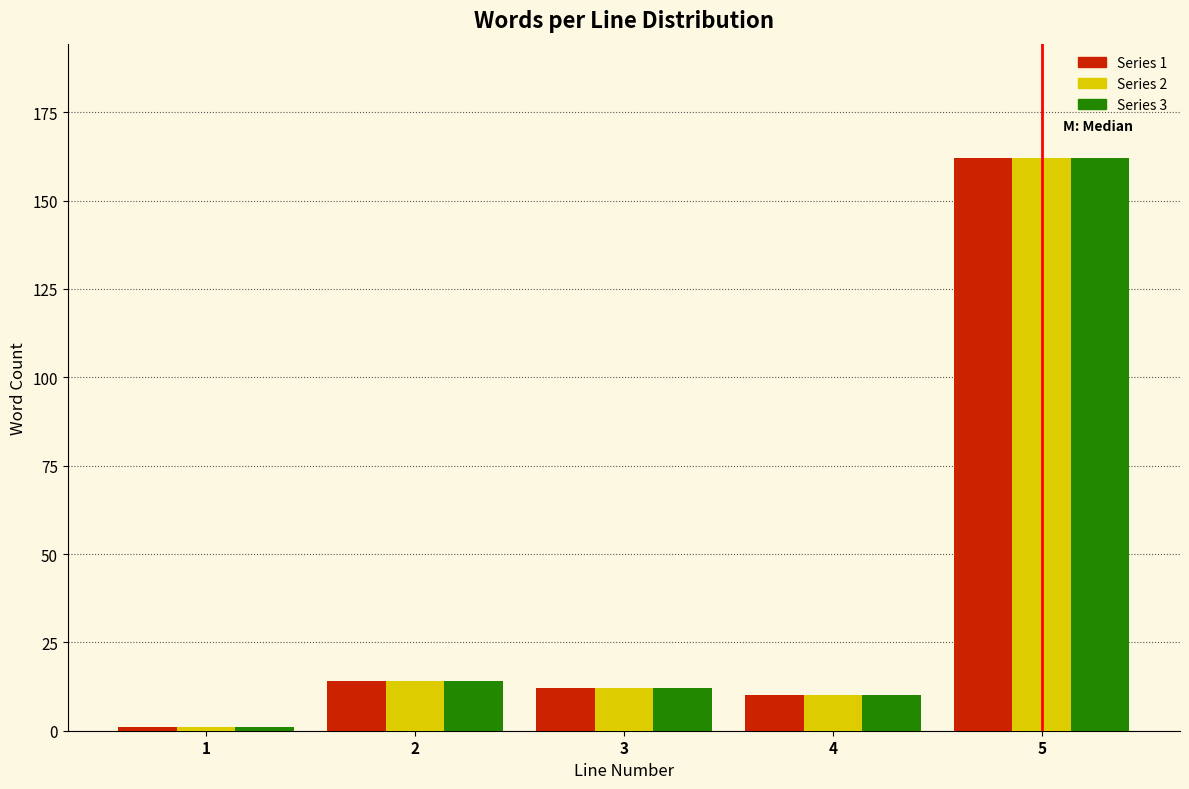

At which category is the sum across all series the highest?

5